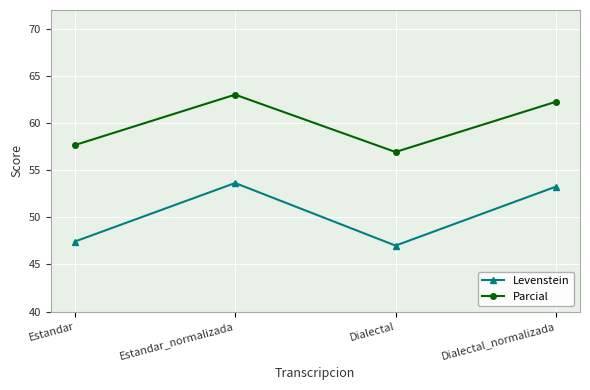

What is the label of the 3rd point from the right?

Estandar_normalizada